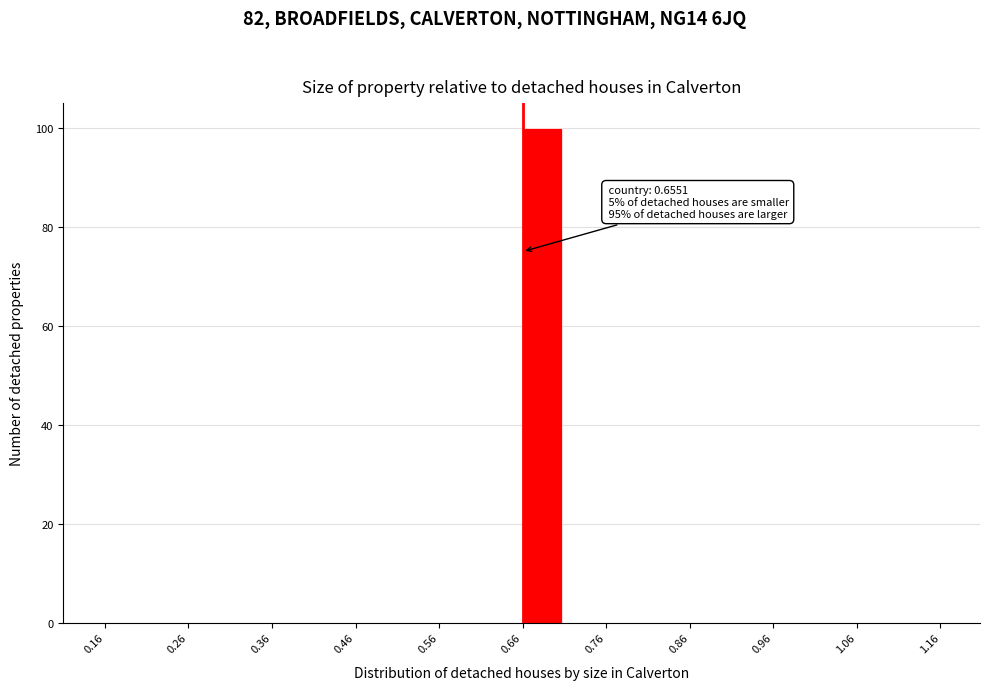

Which range on the x-axis has the tallest bar?

0.66 to 0.71